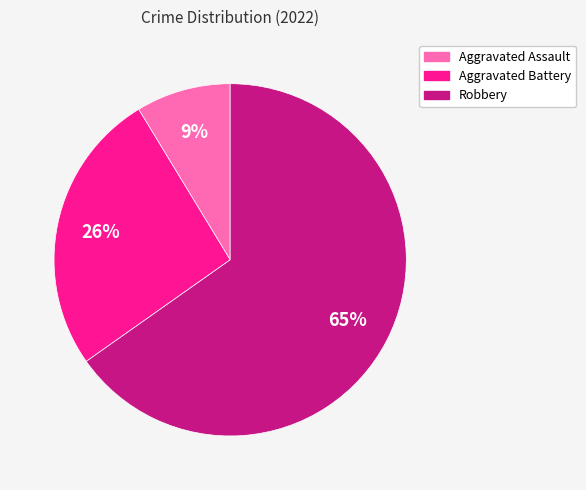

Which category has the biggest portion of the pie?

Robbery